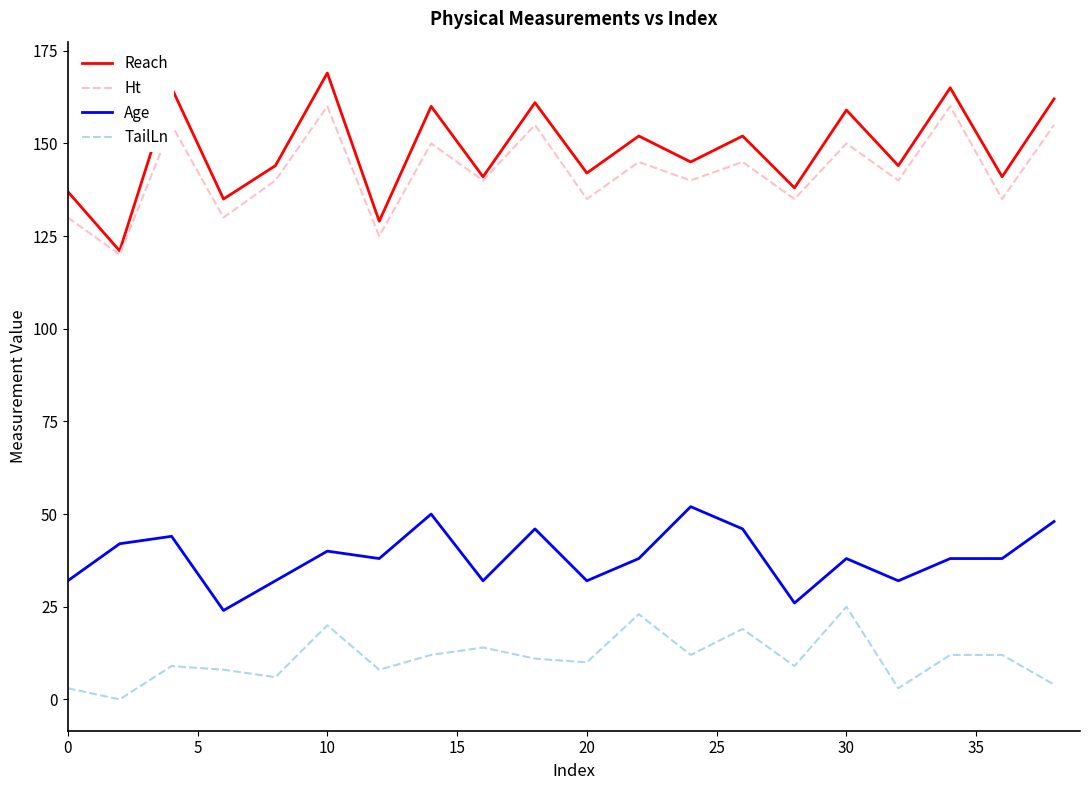

Count the Ht values in the range 135 to 155.

14